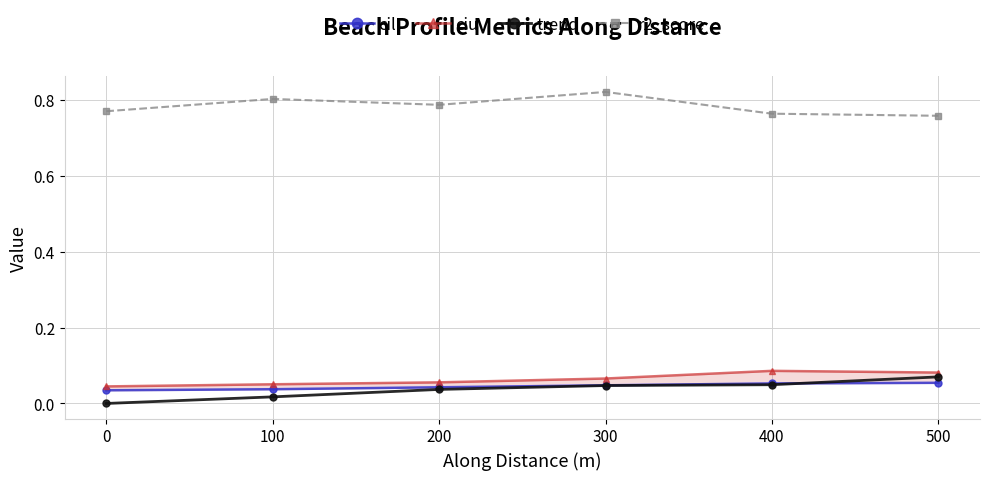

Is it true that r2_score equals 0.8 at 100?

True